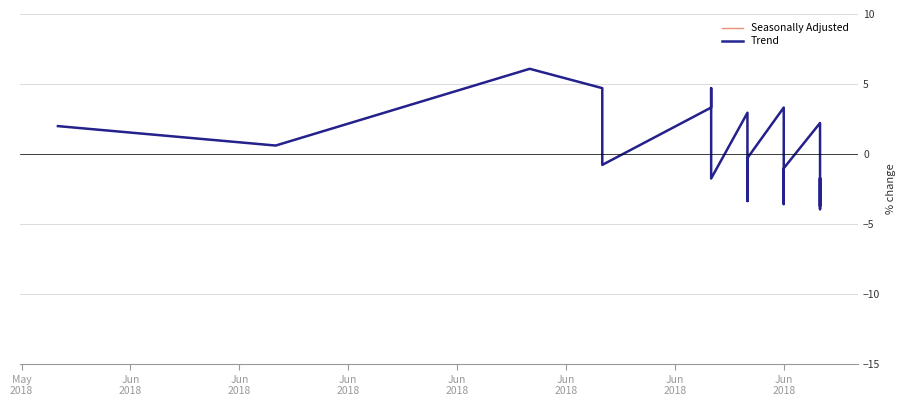

True or false: Trend and Seasonally Adjusted cross at least once.

True